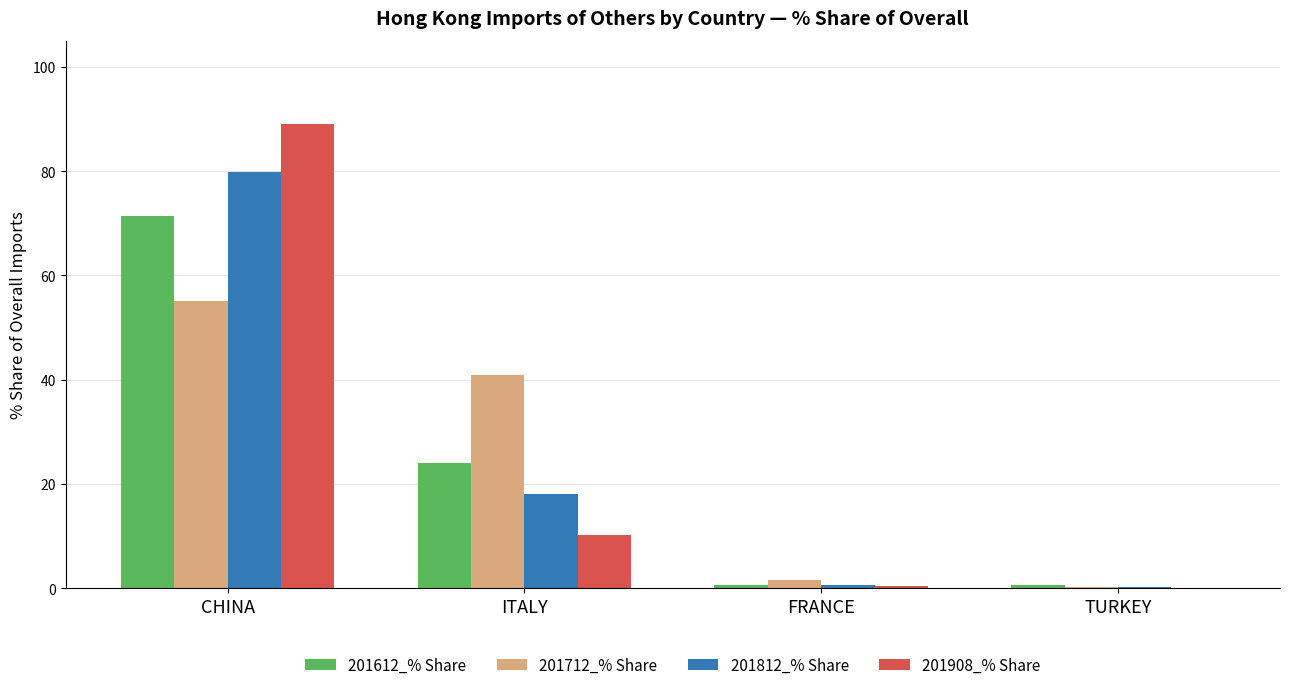

The 201712_% Share series shows 55.1 at CHINA. True or false?

True